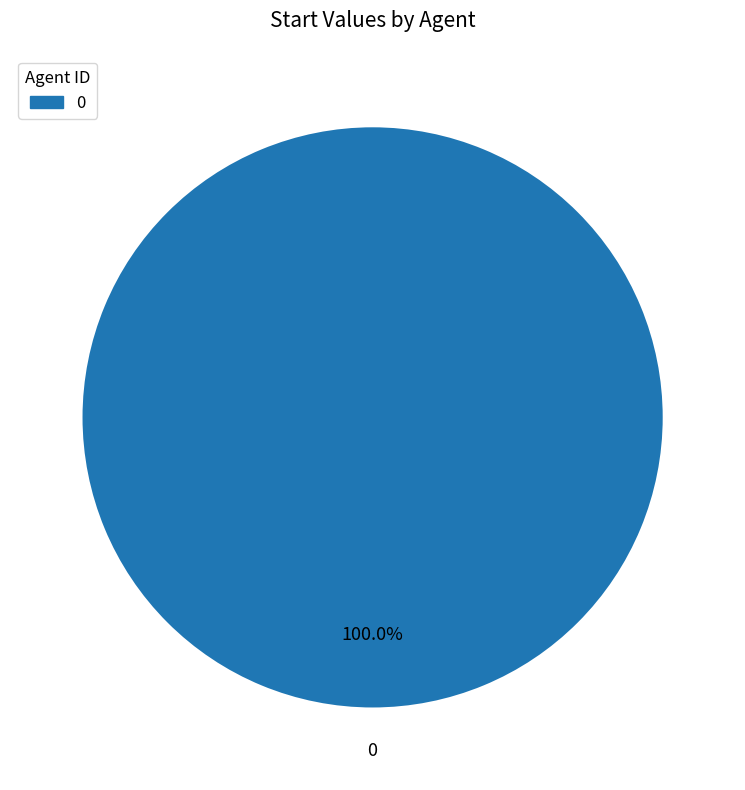

Is there a majority slice in this chart?

Yes